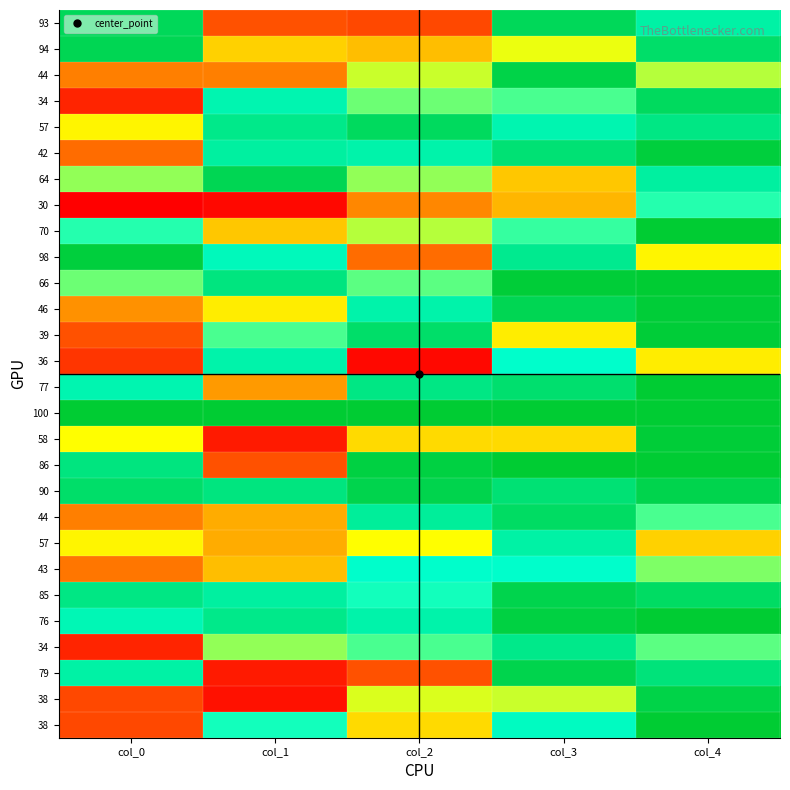

Between col_0 and col_2, which is larger?

col_0